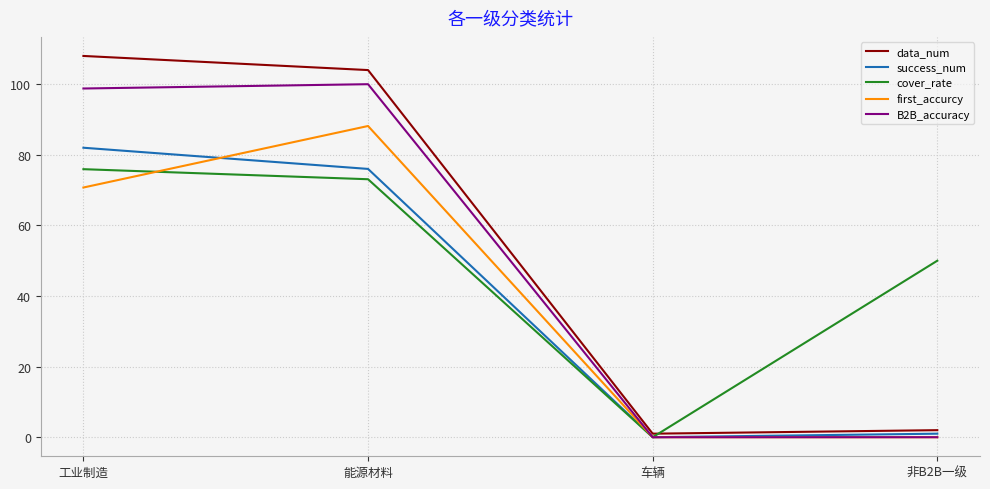

True or false: B2B_accuracy and data_num cross at least once.

False